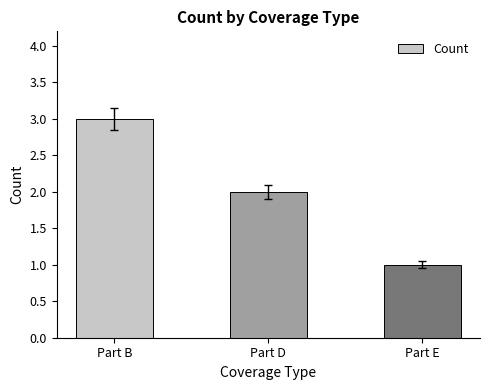

What is the sum of all values?

6